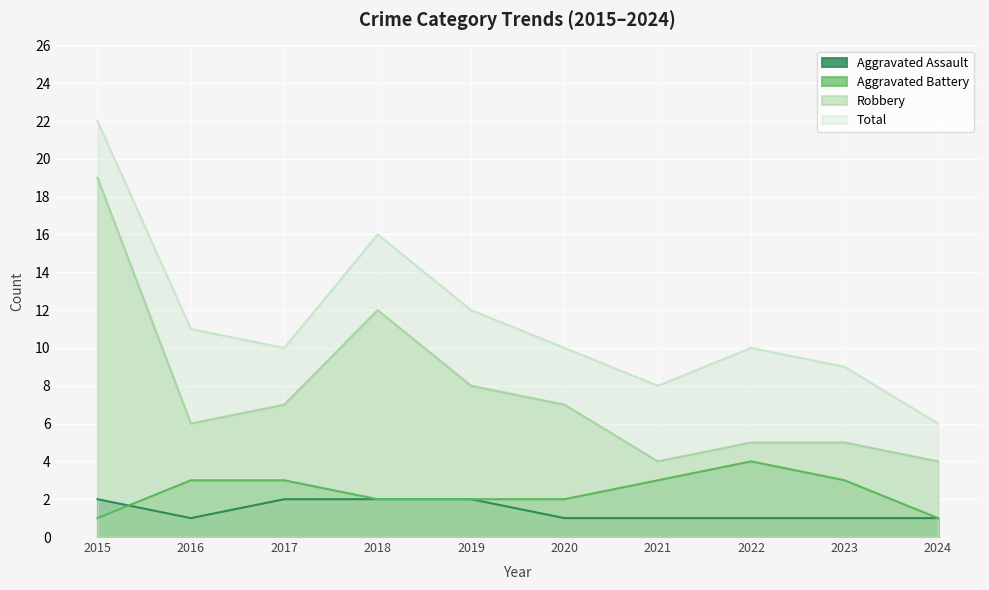

In Robbery, how many points are higher than both neighbors (excluding endpoints)?

1